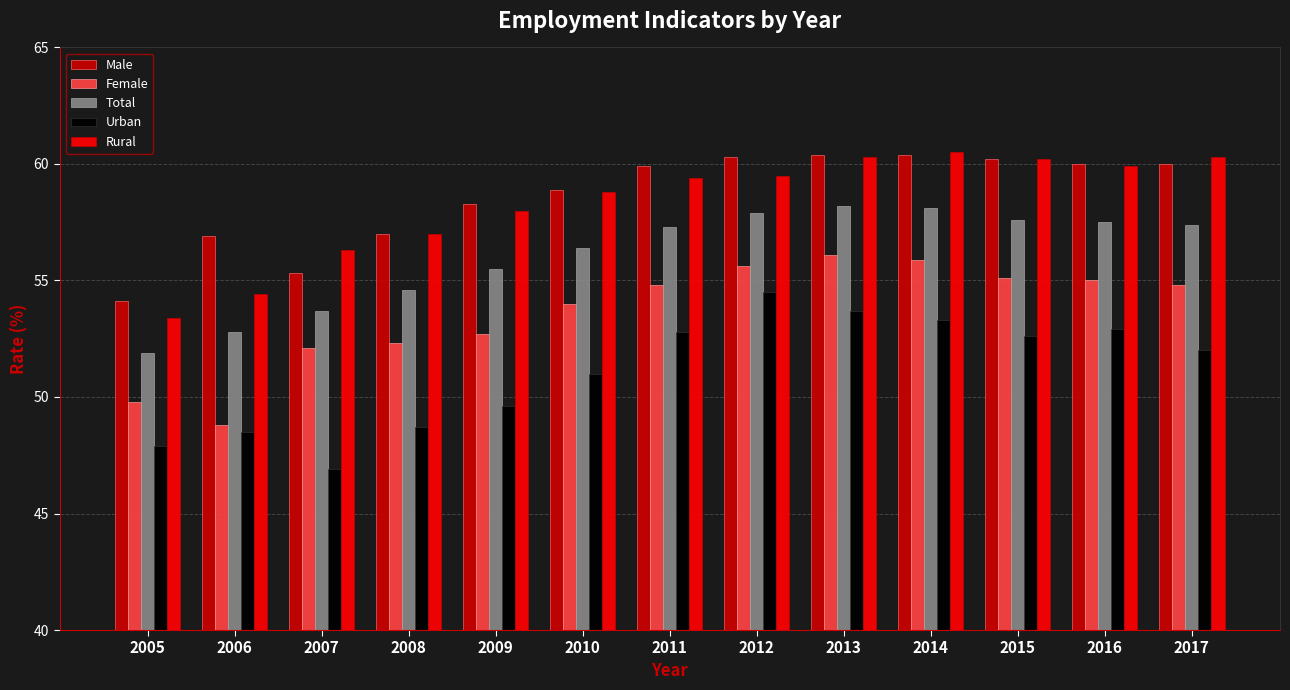

What is the average value of the Urban series?

51.1